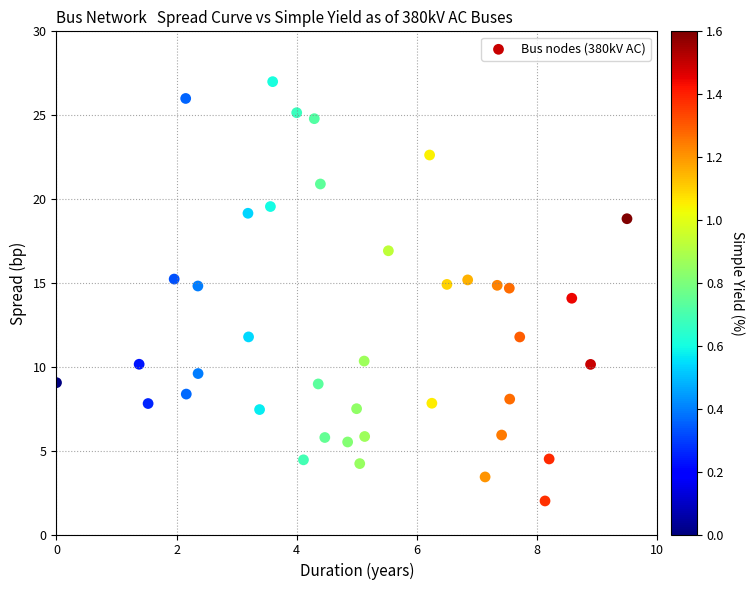

What is the range of Y values (max minus min)?

25.0